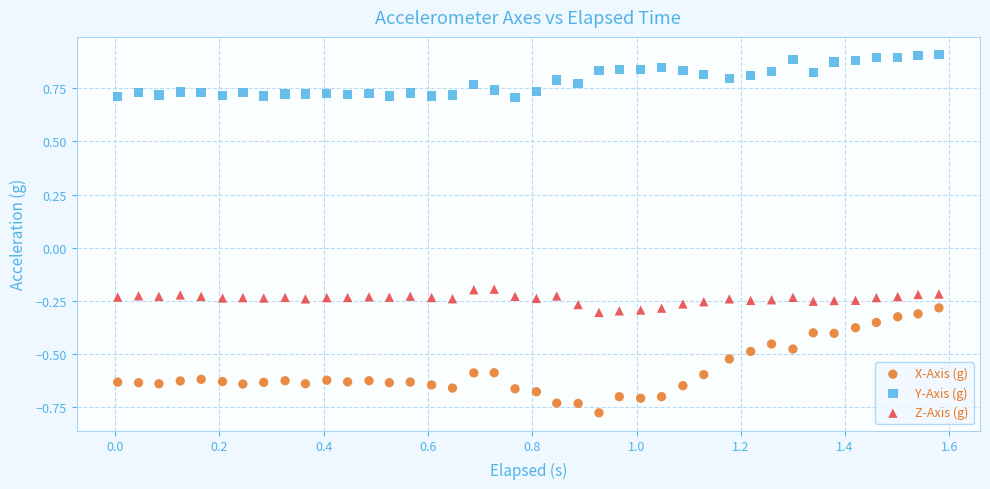

Across all data points, what is the range of Y values (max minus min)?

1.7